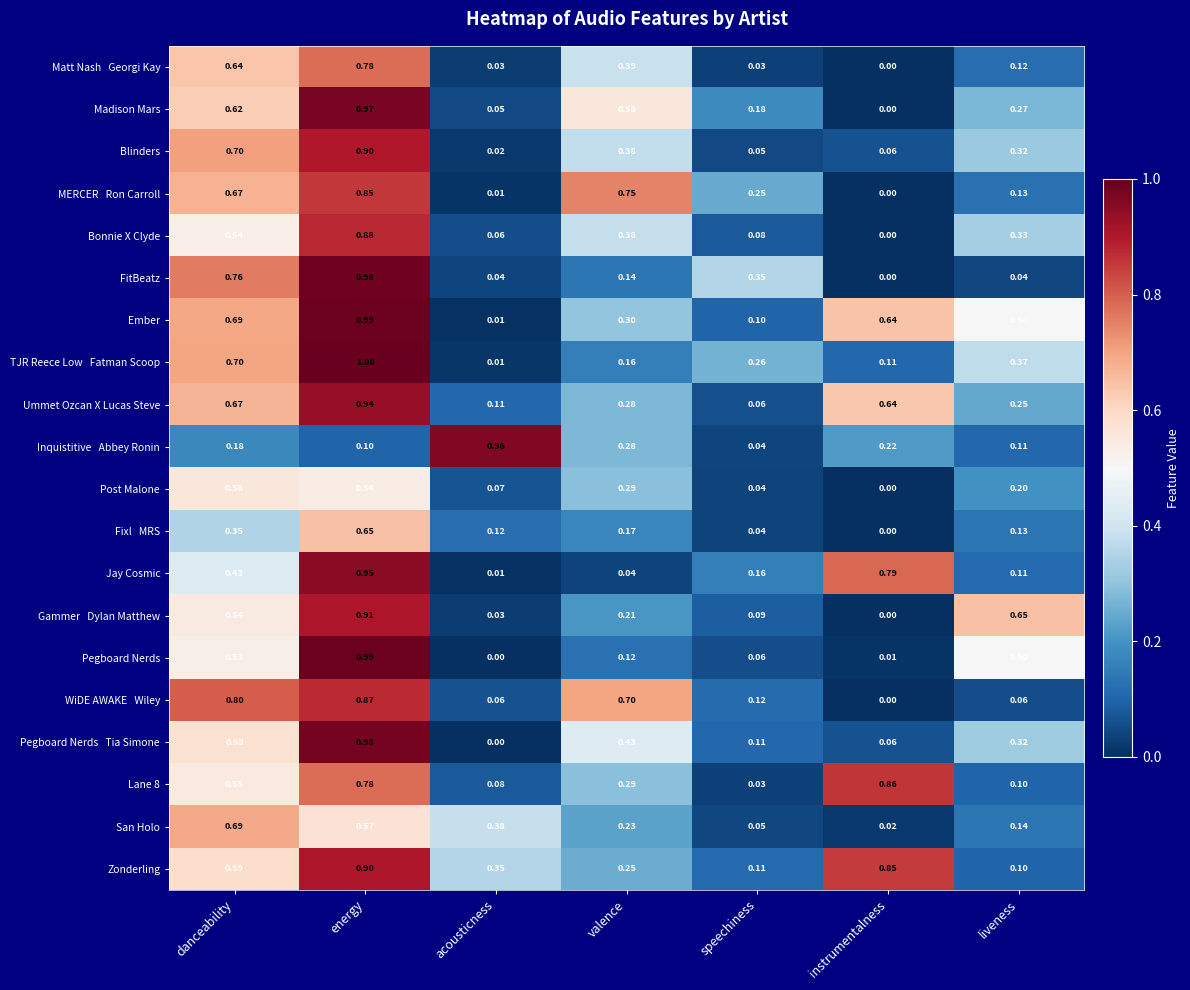

What is the difference between the maximum and minimum values in the Jay Cosmic series?

0.9